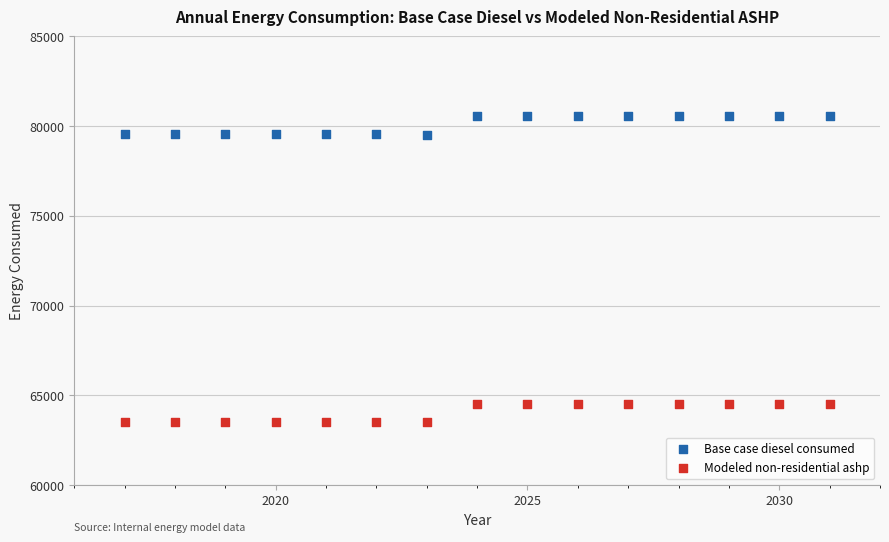

Which series reaches the maximum Y coordinate?

Base case diesel consumed